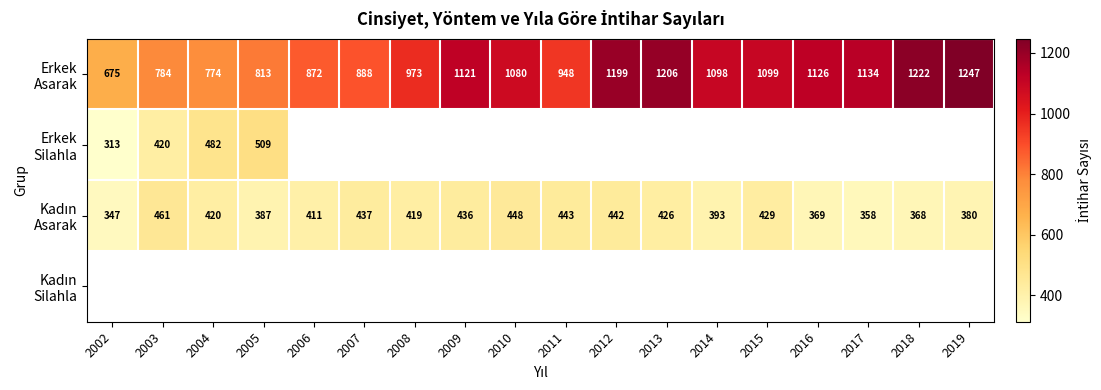

Is the value of Kadın Asarak at 2007 greater than the value of Erkek Silahla at 2009?

No